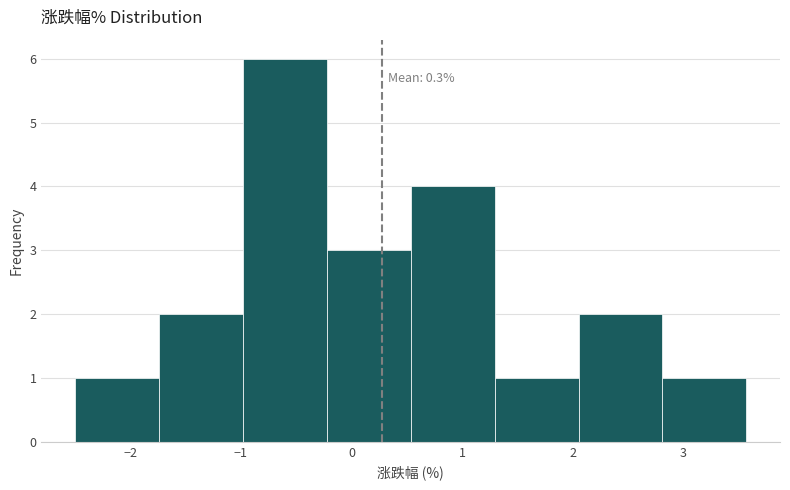

Which range on the x-axis has the tallest bar?

-1.0 to -0.2